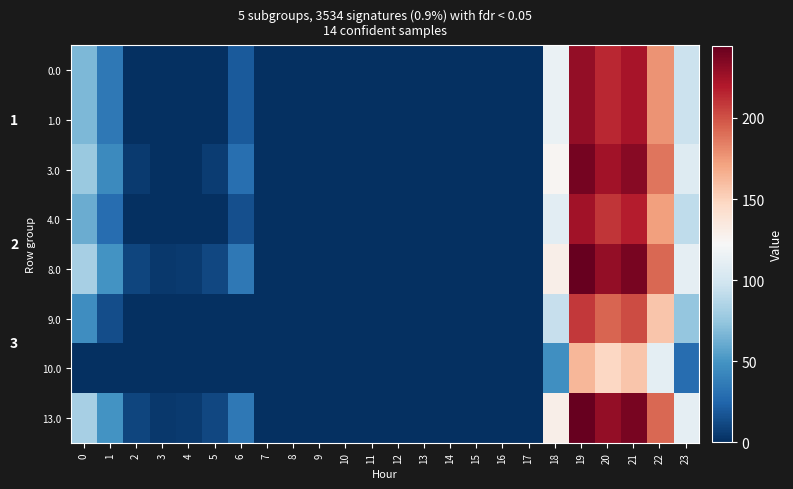

The 0.0 series shows 141.7 at 23. True or false?

False